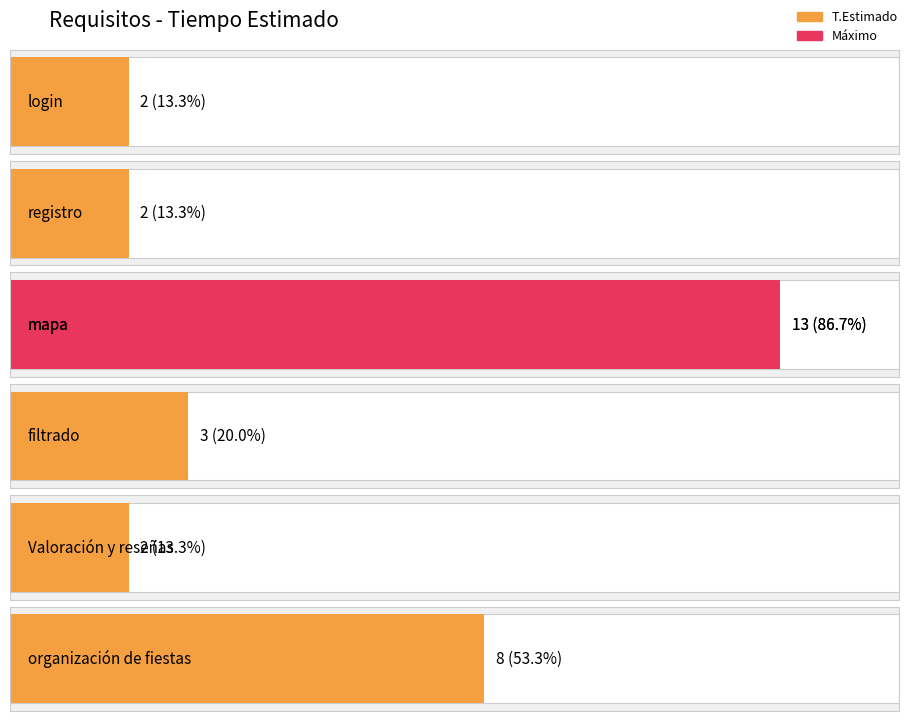

What is the difference between the maximum and minimum values?

11